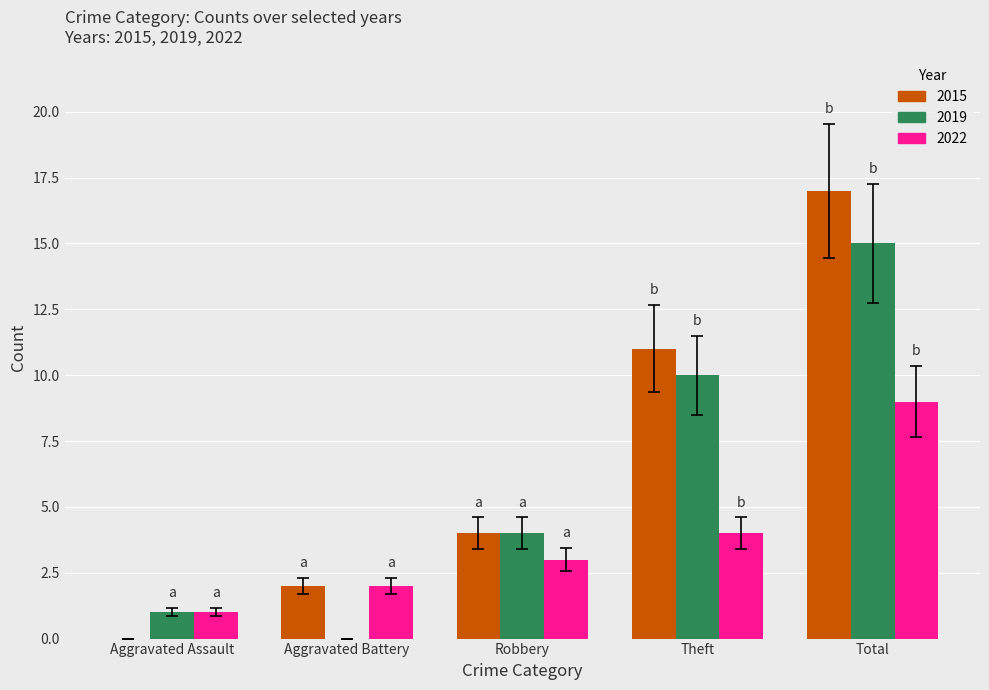

Reading right to left, list all the values displayed in this chart.

2015: Total=17	Theft=11	Robbery=4	Aggravated Battery=2	Aggravated Assault=0
2019: Total=15	Theft=10	Robbery=4	Aggravated Battery=0	Aggravated Assault=1
2022: Total=9	Theft=4	Robbery=3	Aggravated Battery=2	Aggravated Assault=1